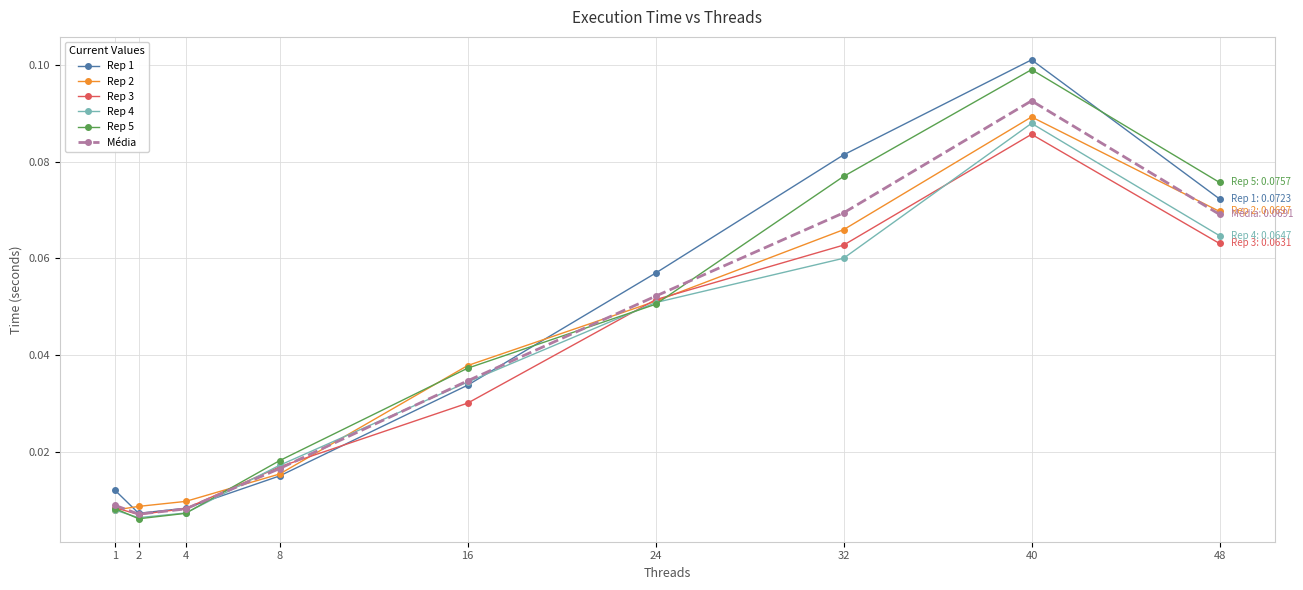

What are all the series names shown in the legend?

Rep 1, Rep 2, Rep 3, Rep 4, Rep 5, Média